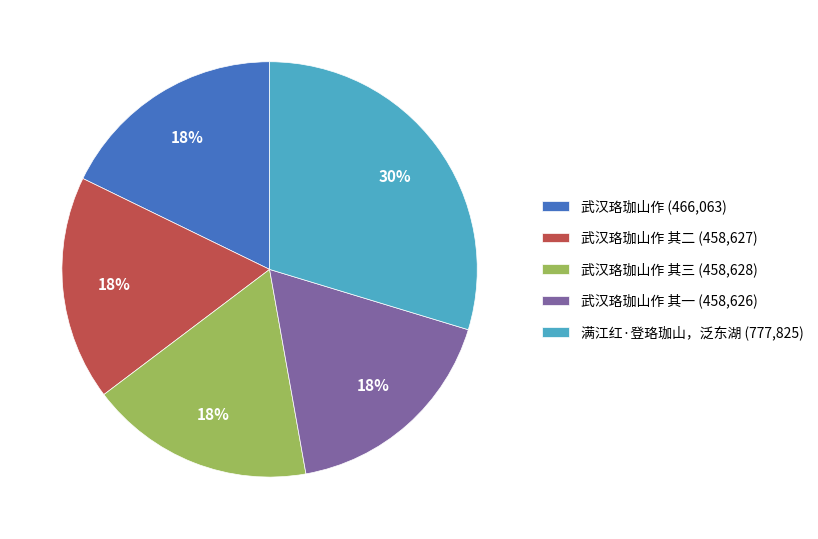

To the nearest percent, what is the average slice percentage?

20%